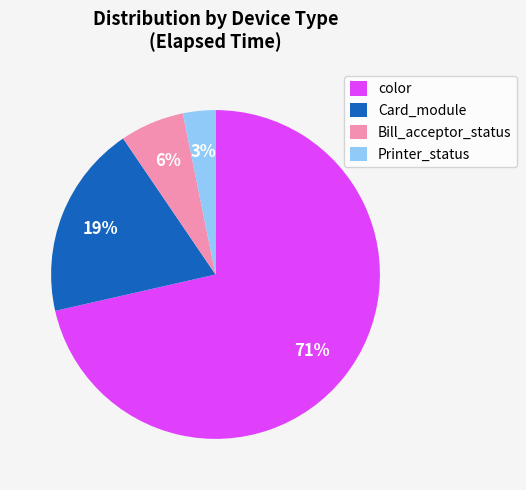

Does Bill_acceptor_status represent more than half of the total?

No